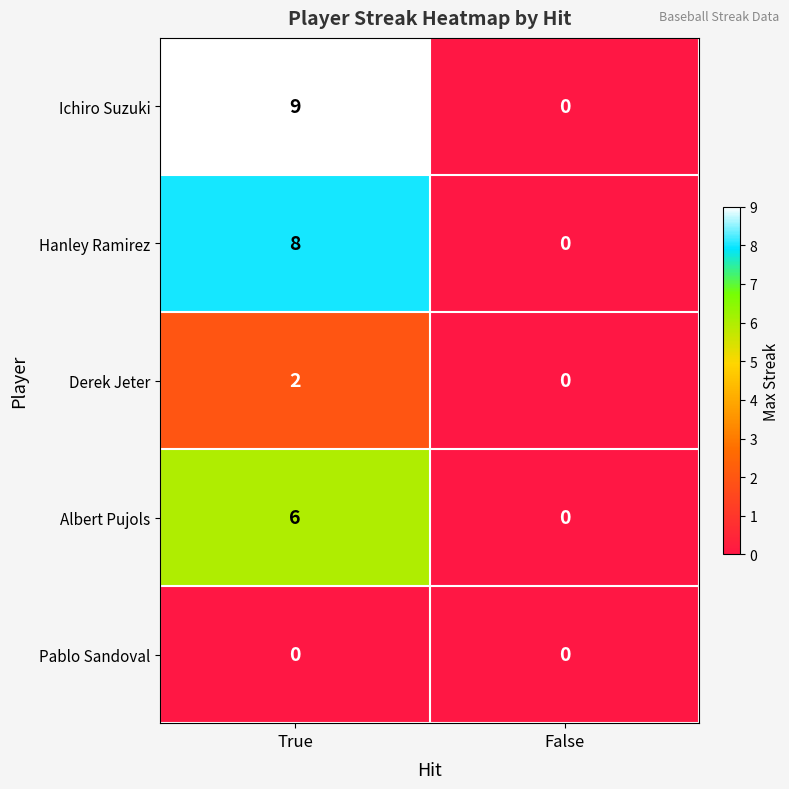

Reading right to left, extract all data points from this chart.

Ichiro Suzuki: 0	9
Hanley Ramirez: 0	8
Derek Jeter: 0	2
Albert Pujols: 0	6
Pablo Sandoval: 0	0